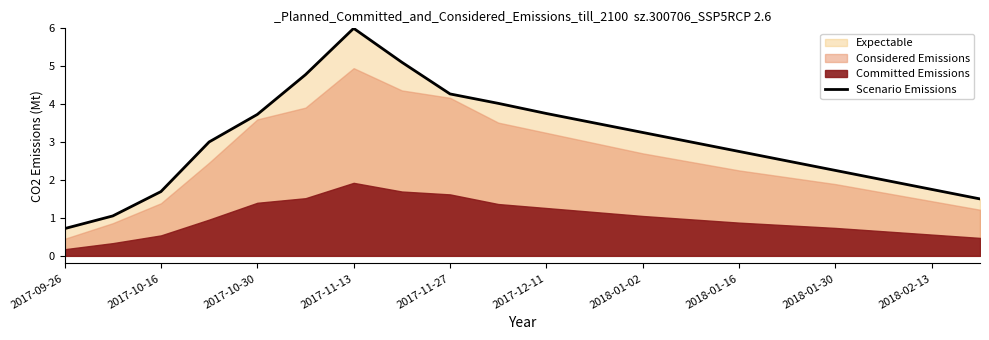

The value of Scenario Emissions at 2017-11-13 is 6.0. True or false?

True